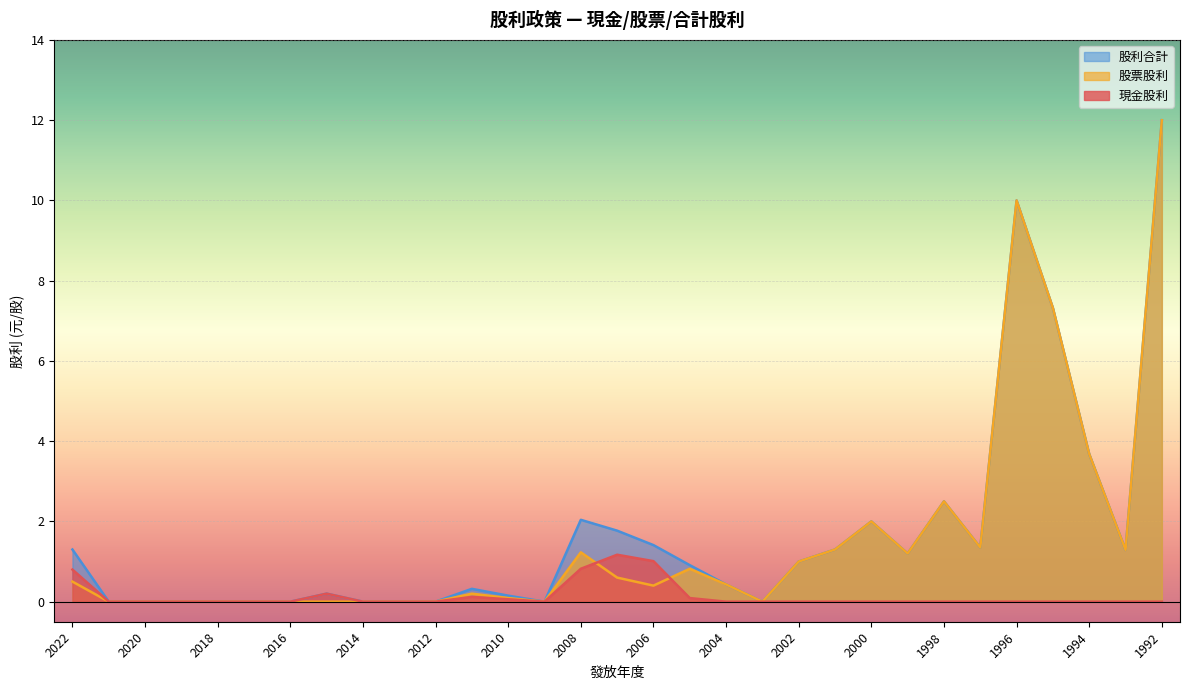

Which series changed the most between 2008 and 1994?

股票股利